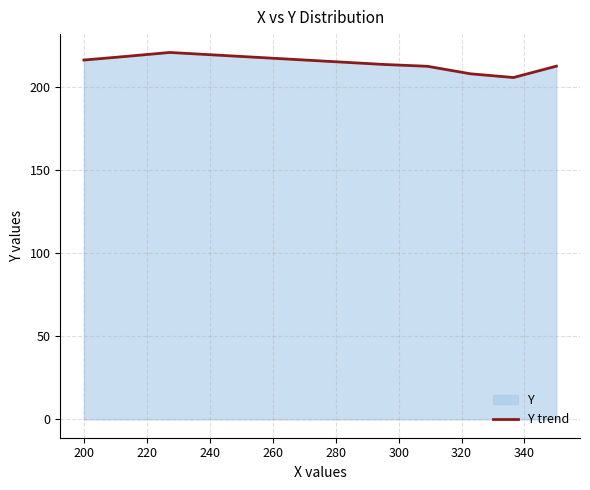

What is the smallest value displayed?

205.9